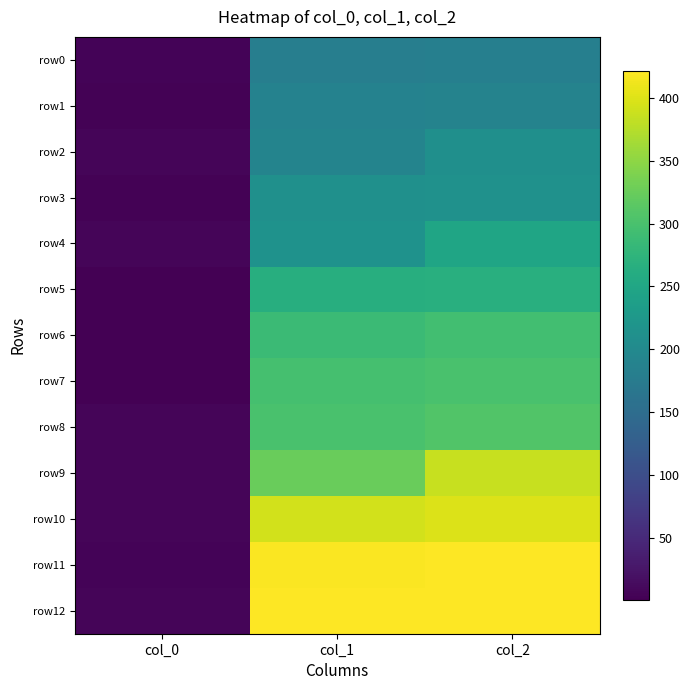

List the labels in order of row0 value, smallest first.

col_0, col_1, col_2